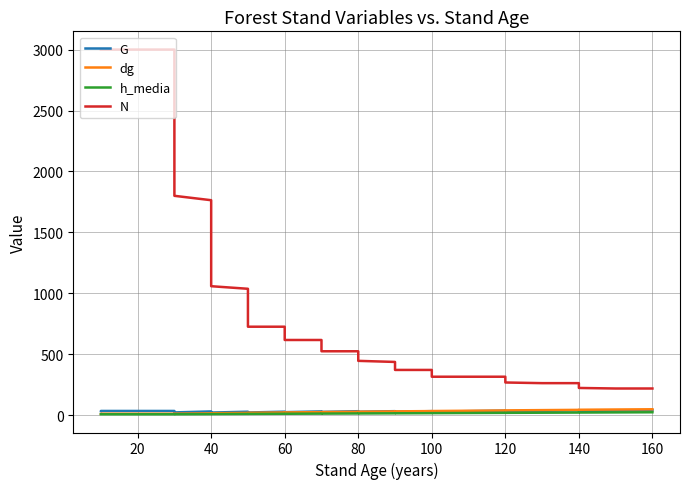

What is the approximate value of h_media at 20?

7.7